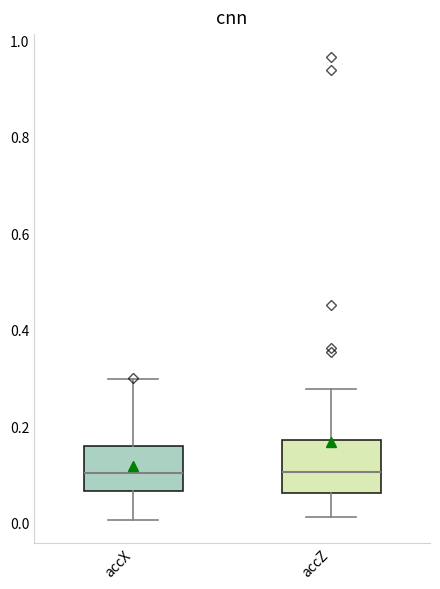

Reading left to right, transcribe this box plot: for each box, give where its median line is, the range the box spans, and where its two whiskers end, as read against the y-axis. The values are not printed on the chart, so give them approximately, as read against the axis.

accX: median 0.10, box 0.06 to 0.16, whiskers 0.00 to 0.30
accZ: median 0.10, box 0.06 to 0.18, whiskers 0.02 to 0.28